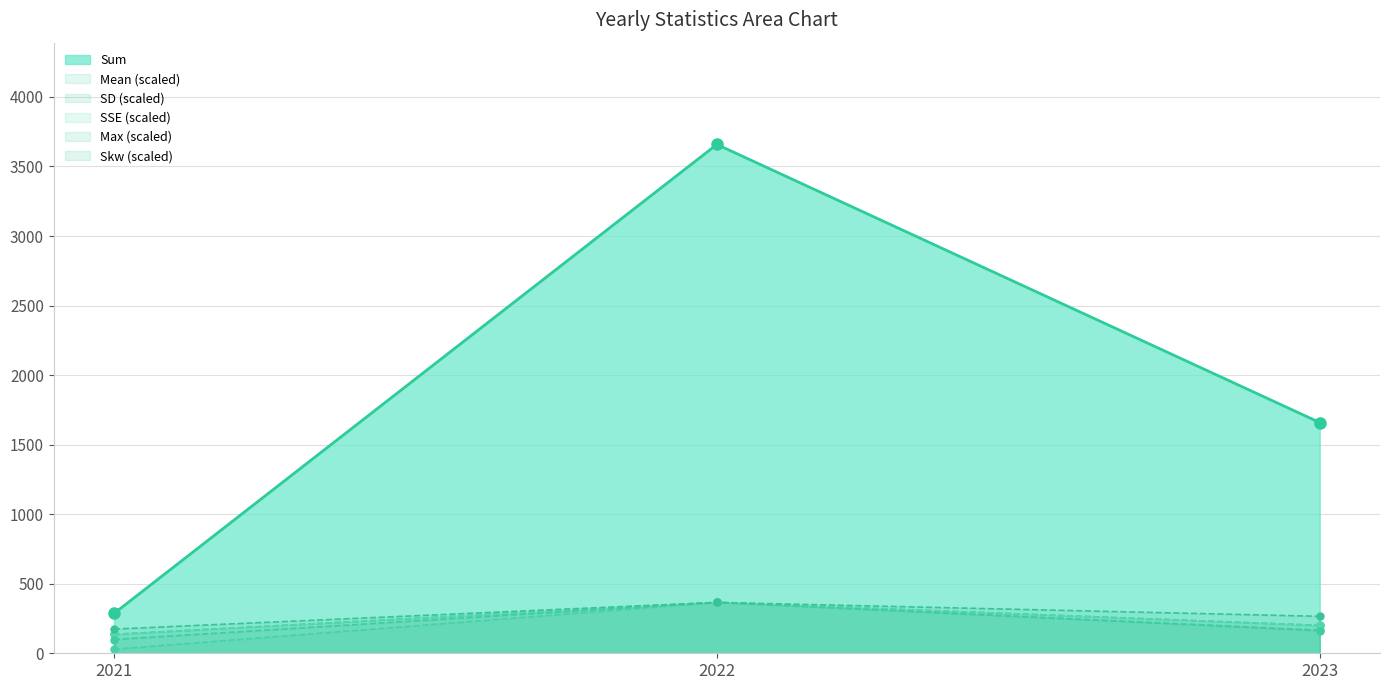

How many lines are shown in the chart?

6